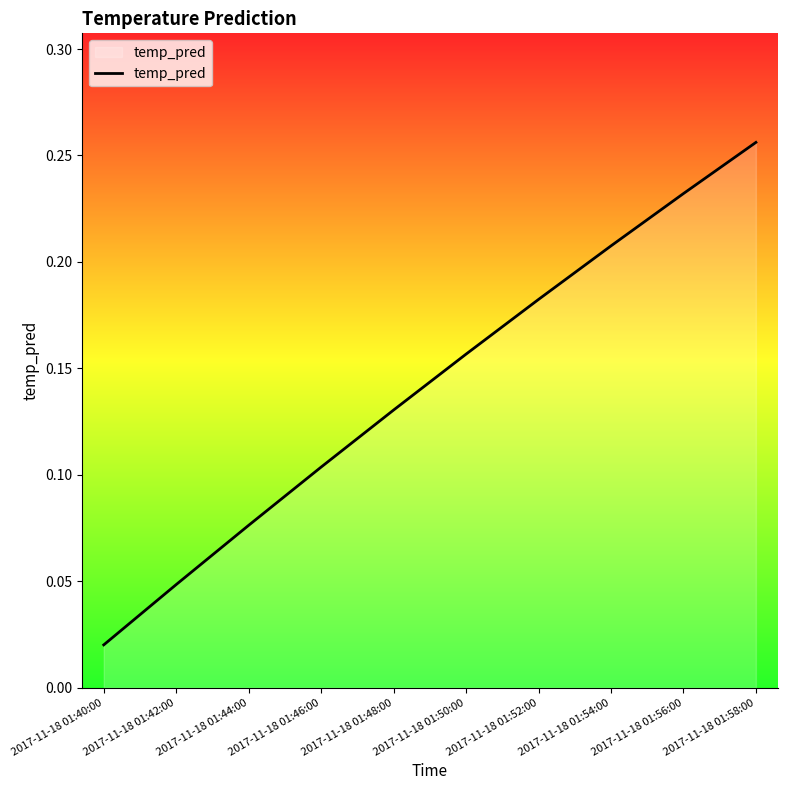

The value at 2017-11-18 01:58:00 is 0.4. True or false?

False